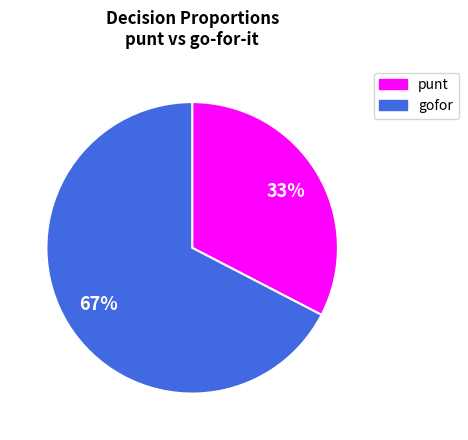

To the nearest percent, what is the average slice percentage?

50%